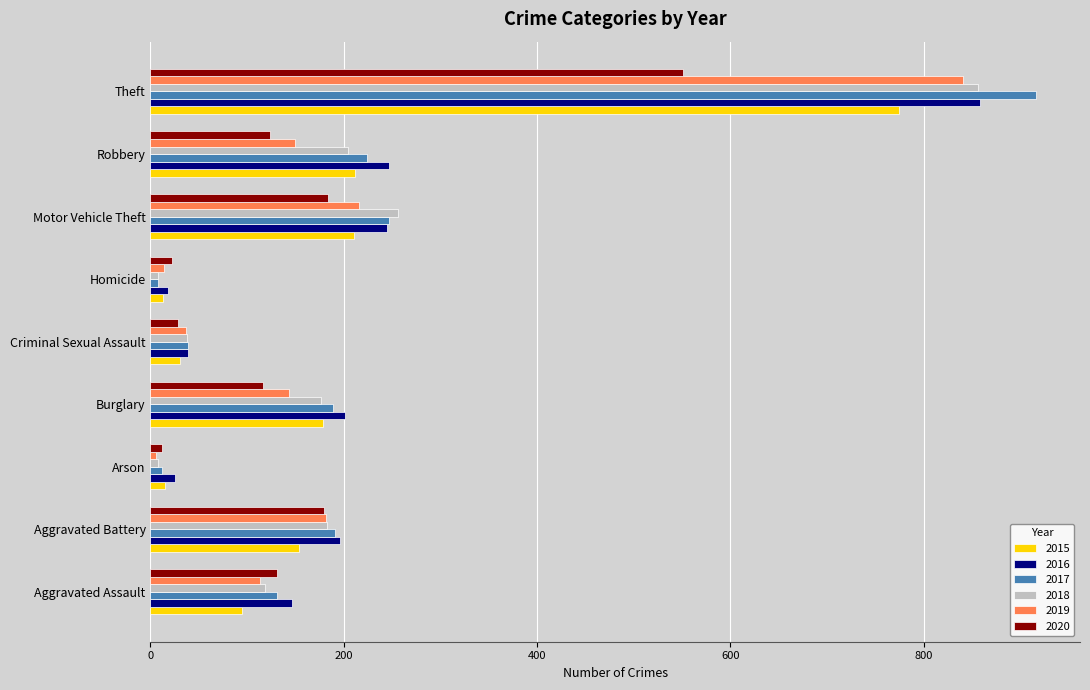

What is the total value across all series at Aggravated Battery?

1086